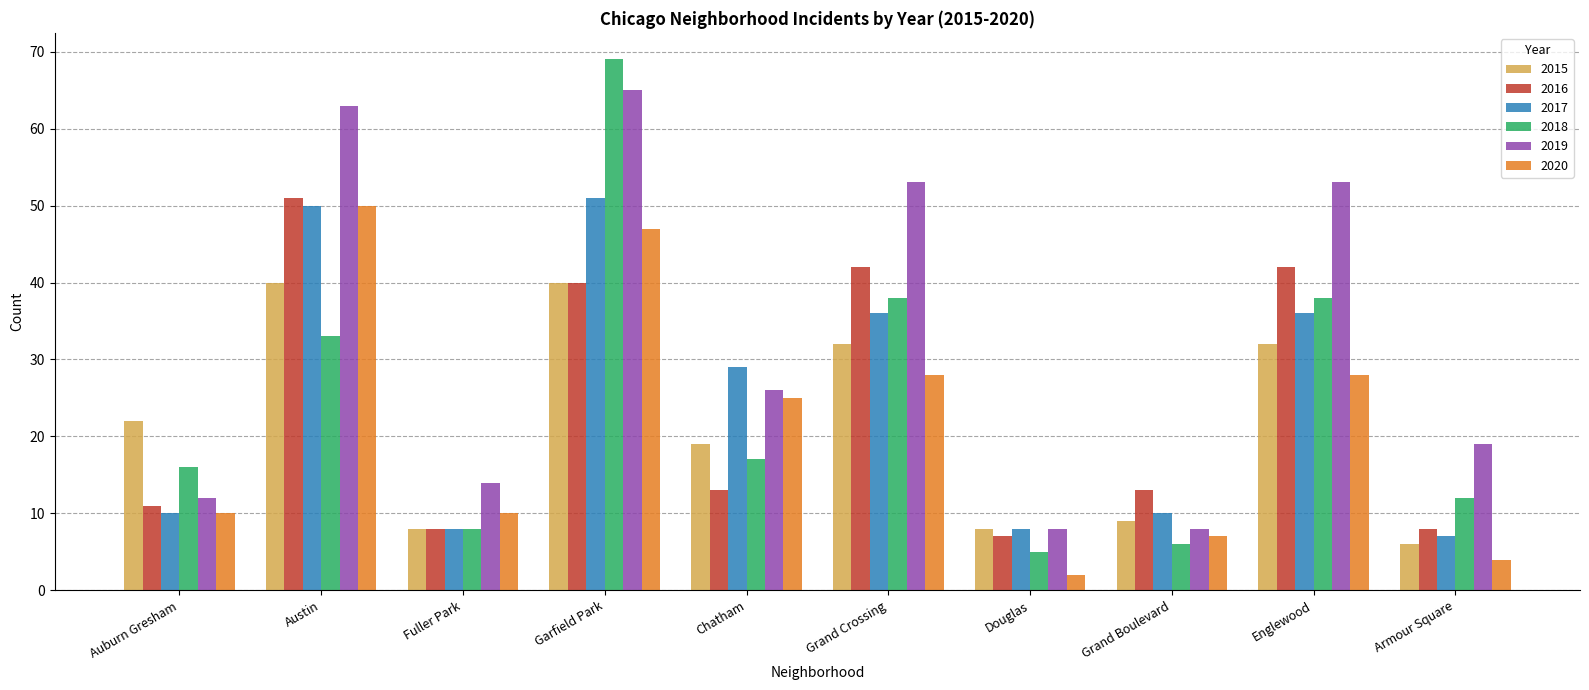

What is the average value of the 2020 series?

21